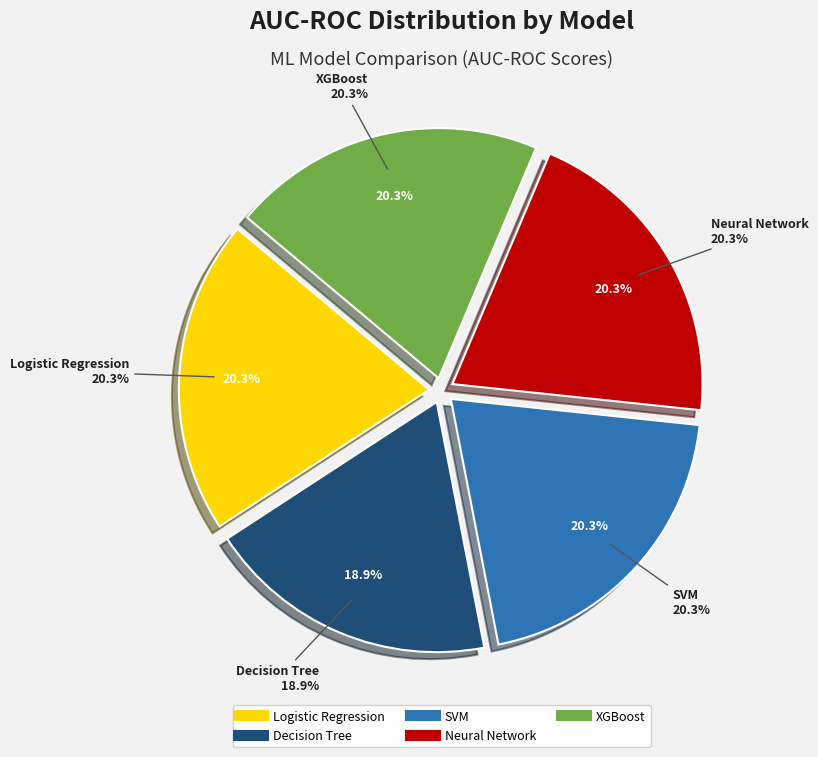

True or false: Neural Network accounts for 10% of the total.

False